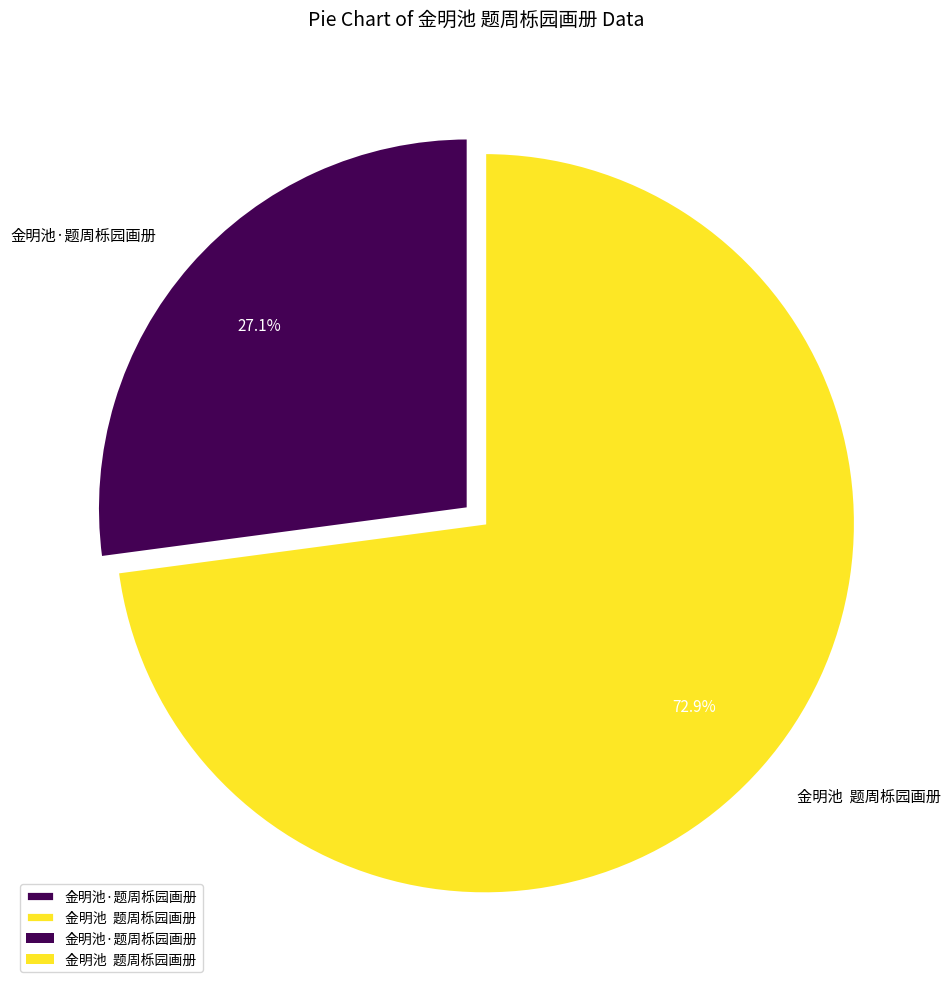

Rank the categories by value from lowest to highest.

金明池·题周栎园画册, 金明池 题周栎园画册